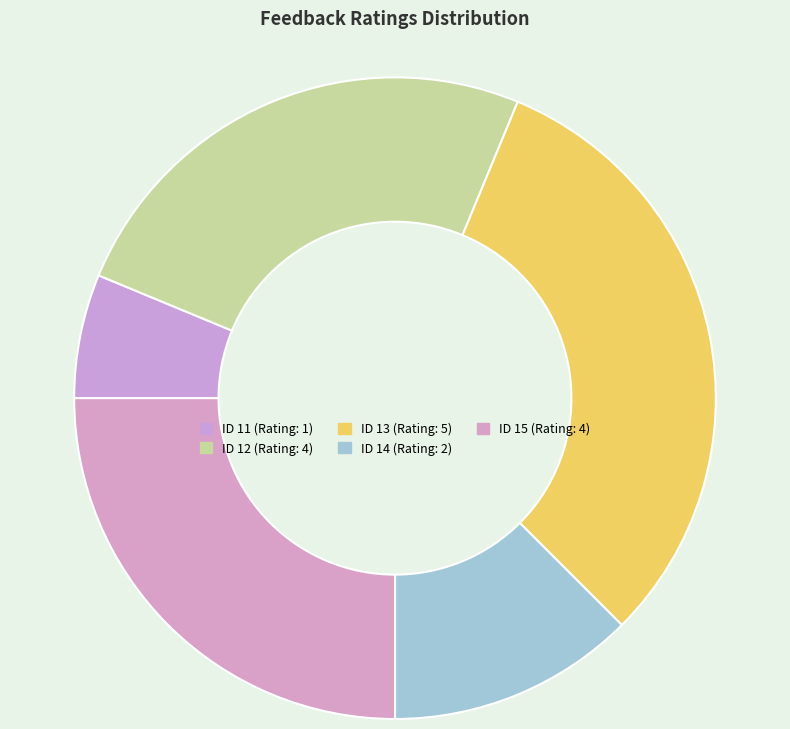

Does any single category account for the majority?

No